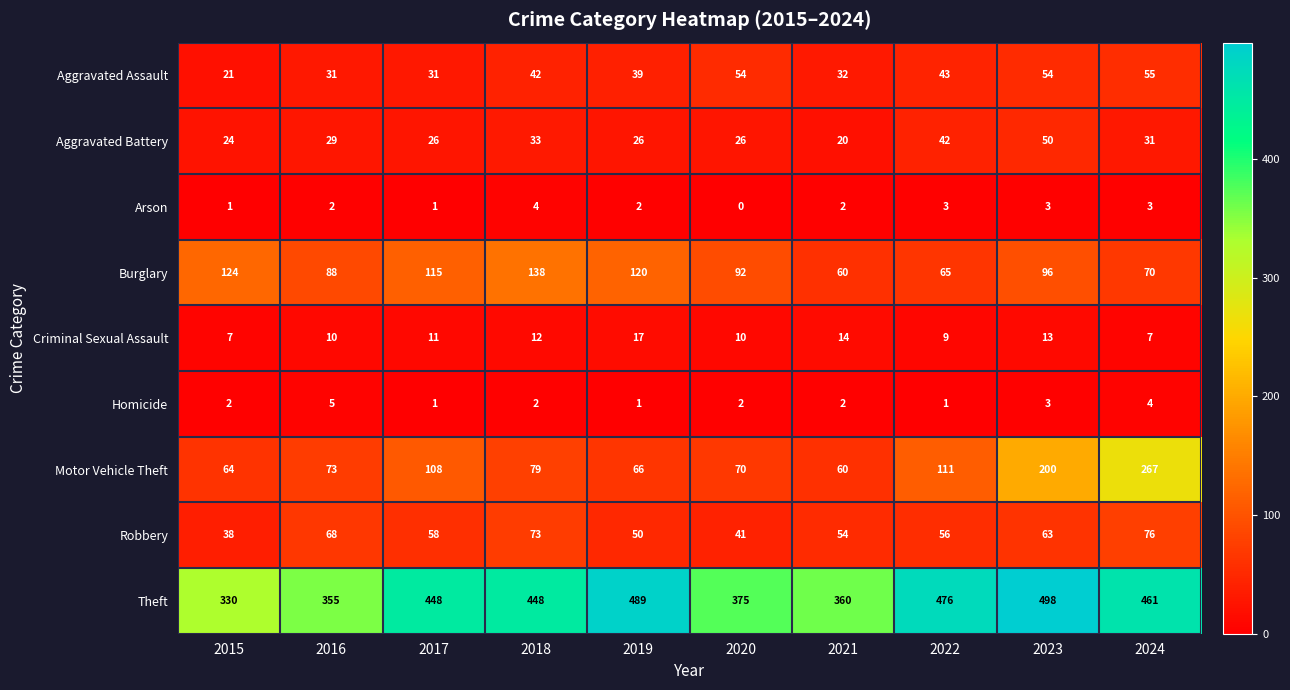

Which label corresponds to the largest value in the chart?

2023